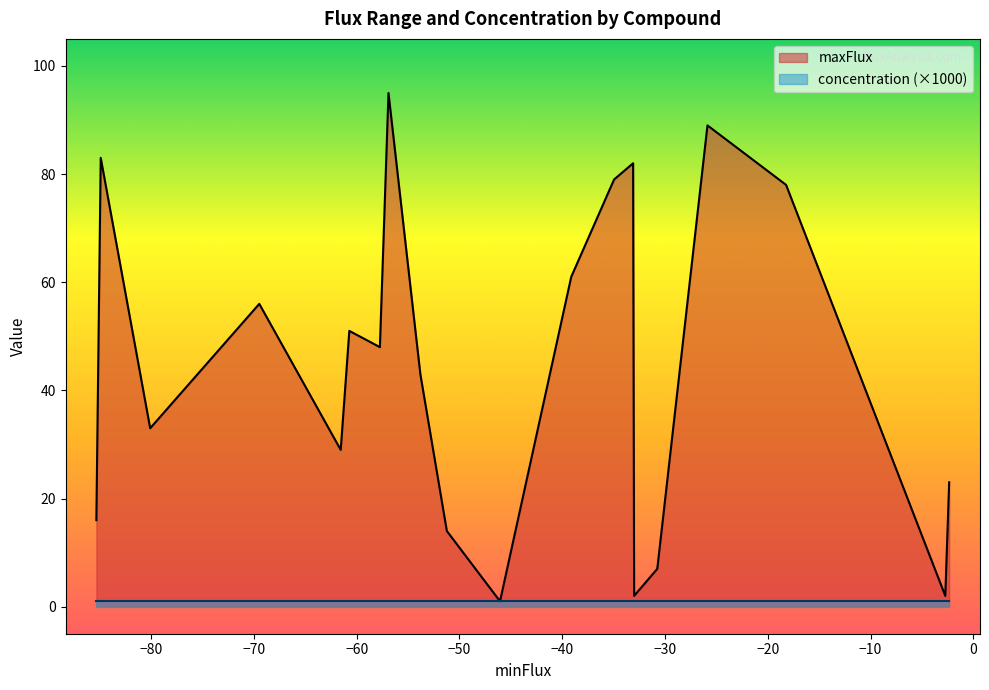

Is it true that maxFlux equals 4.6 at Ca2+?

False